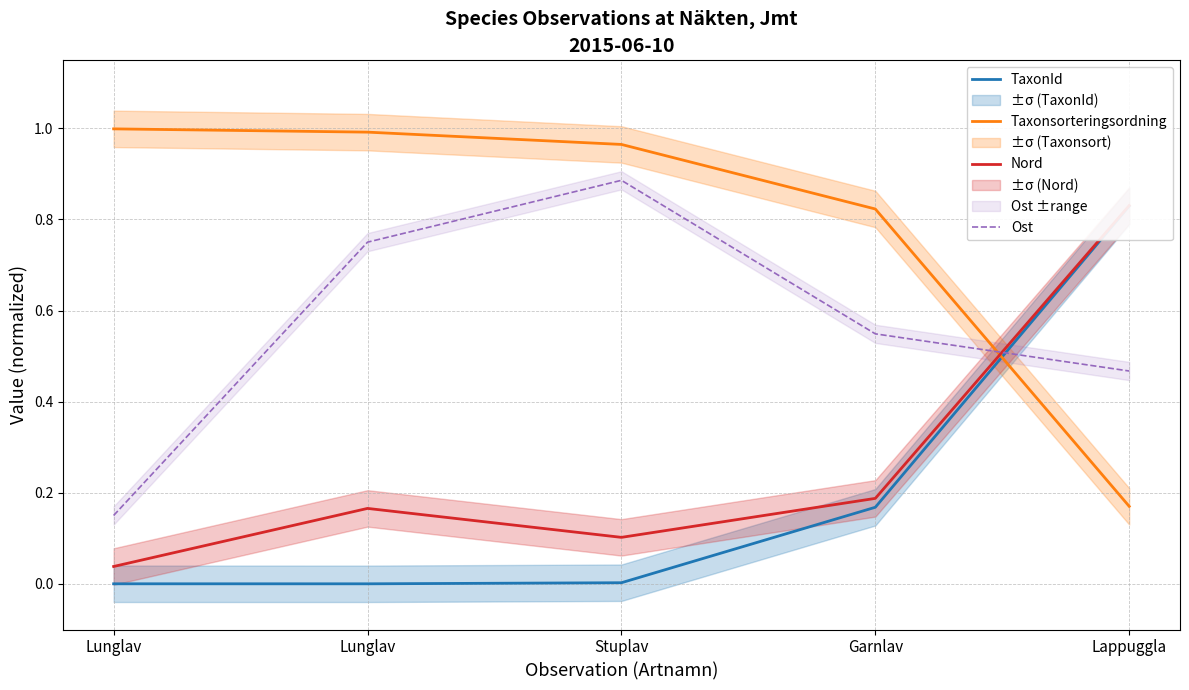

How many data points does each series have?

5